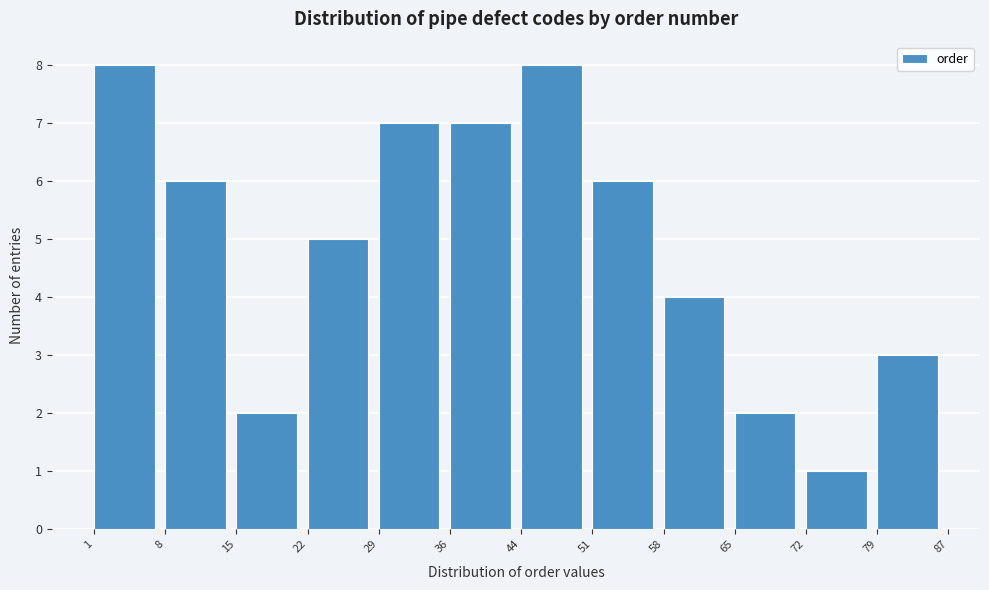

What is the height of the bar covering 51 to 58 on the x-axis? The values are not printed on the chart, so give them approximately, as read against the axis.

6